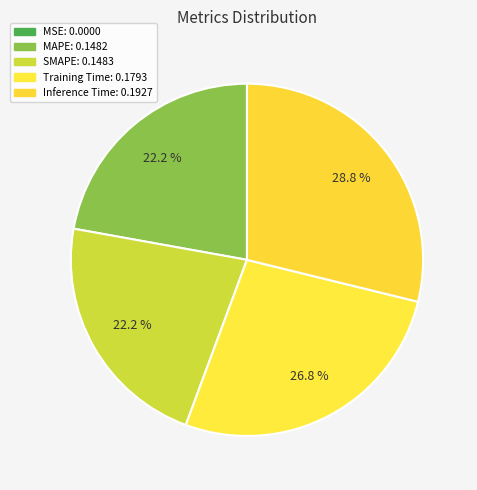

Which slice is the largest?

Inference Time